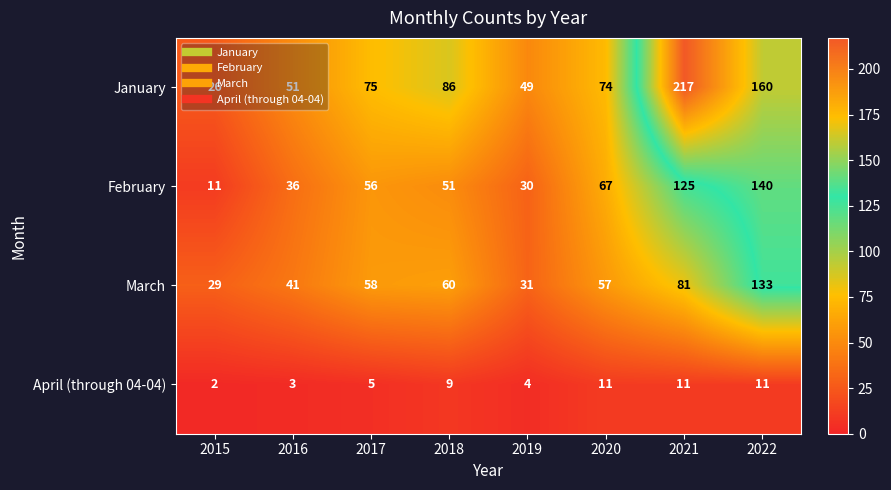

Count the number of categories in the chart.

8